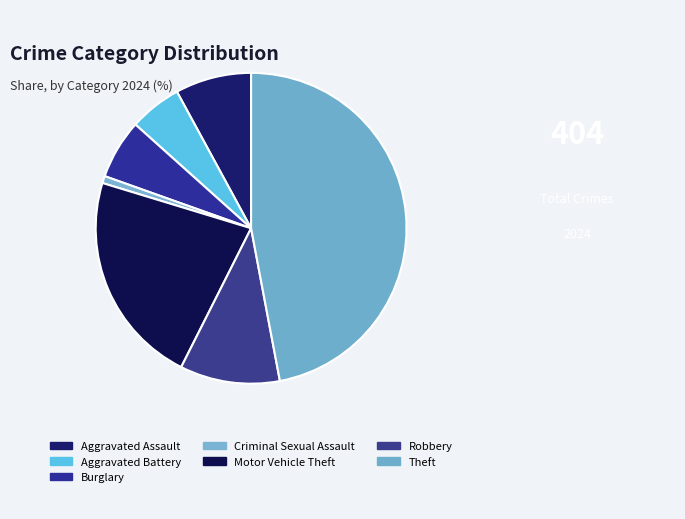

To the nearest percent, what is the combined percentage of Motor Vehicle Theft and Burglary?

28%